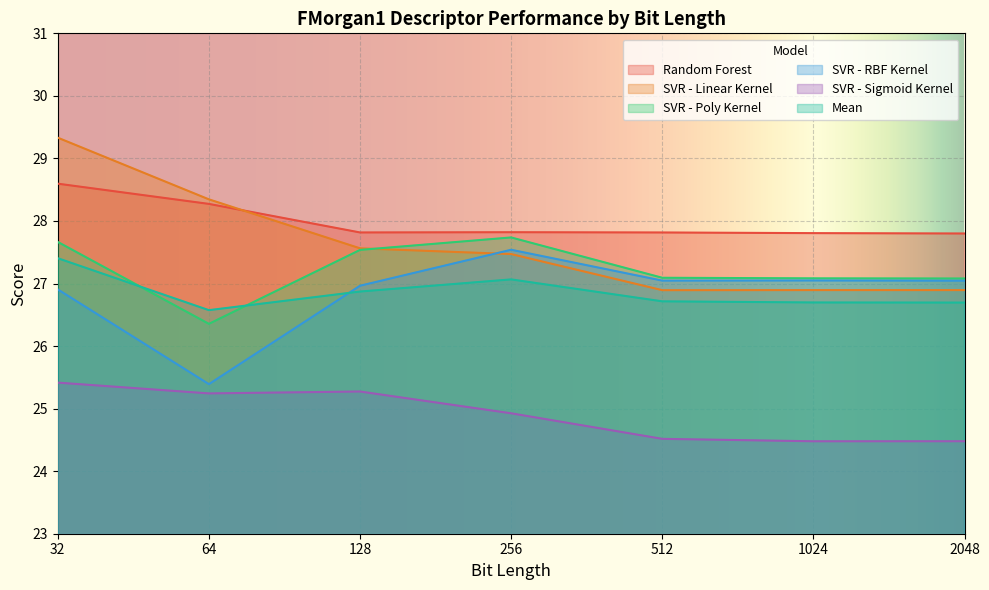

Does the chart display data point markers on the line(s)?

No